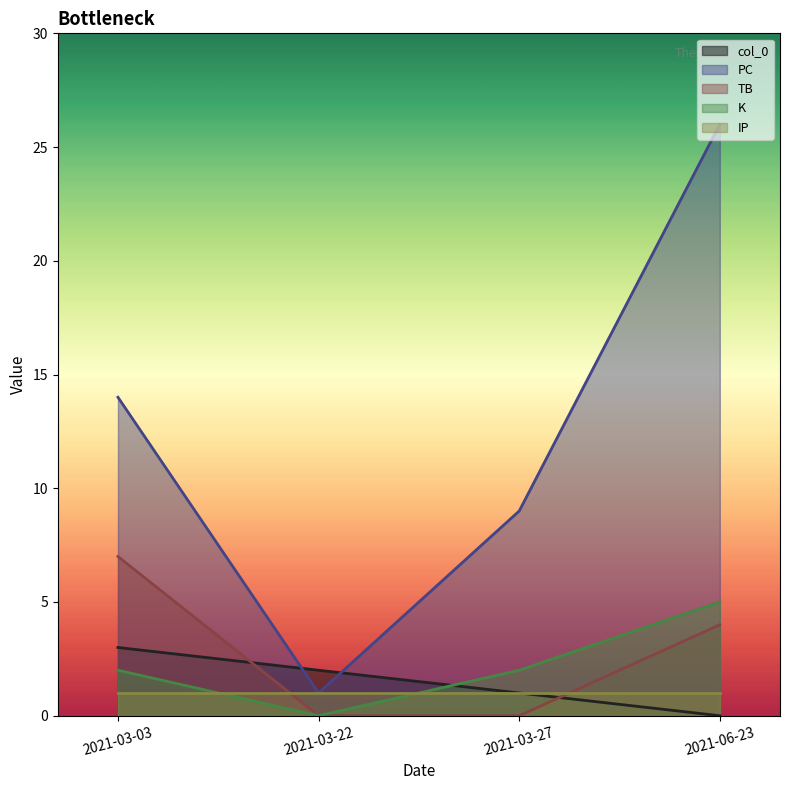

The value of PC at 2021-03-03 is 7. True or false?

False